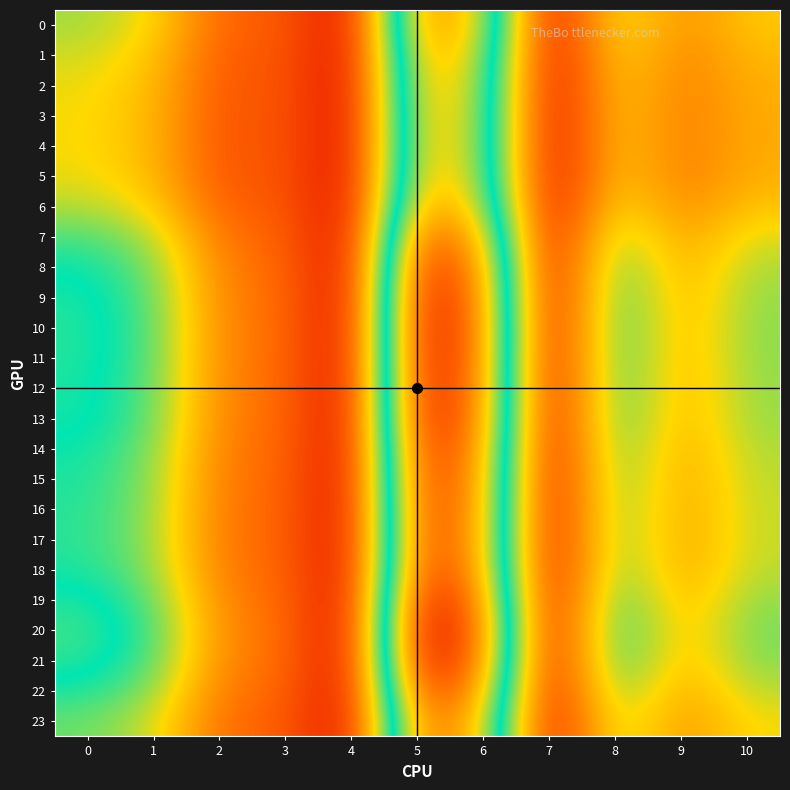

What is the greatest value displayed?

45.5